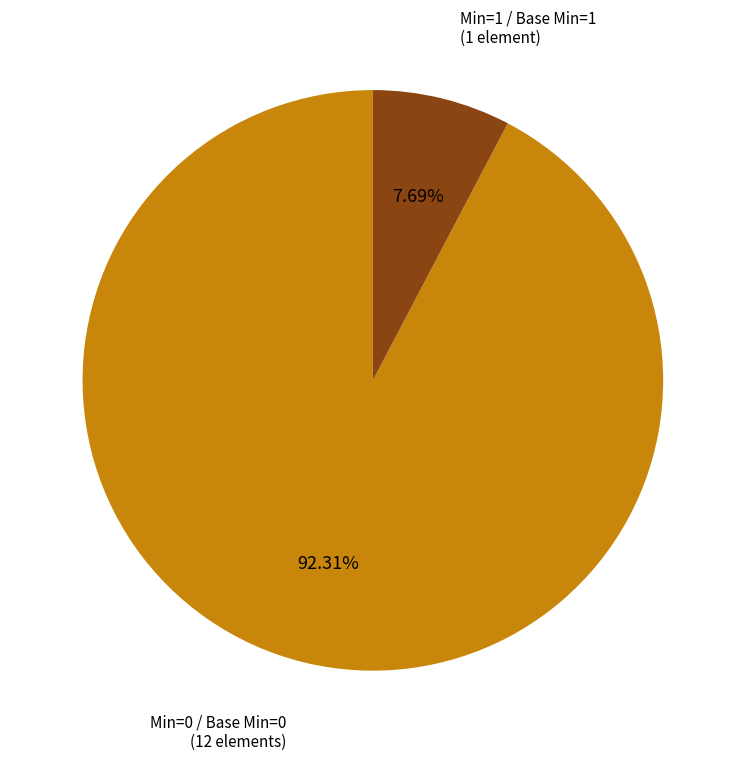

Does any single category account for the majority?

Yes